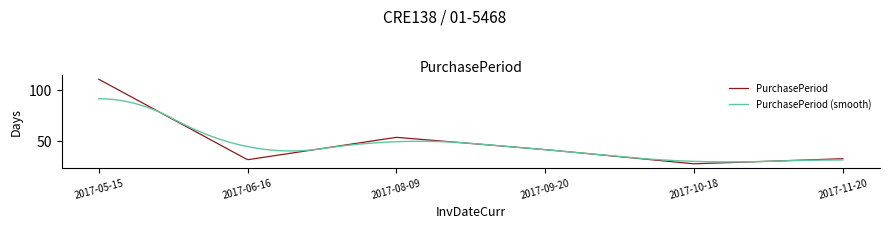

Does the chart have visible grid lines?

No